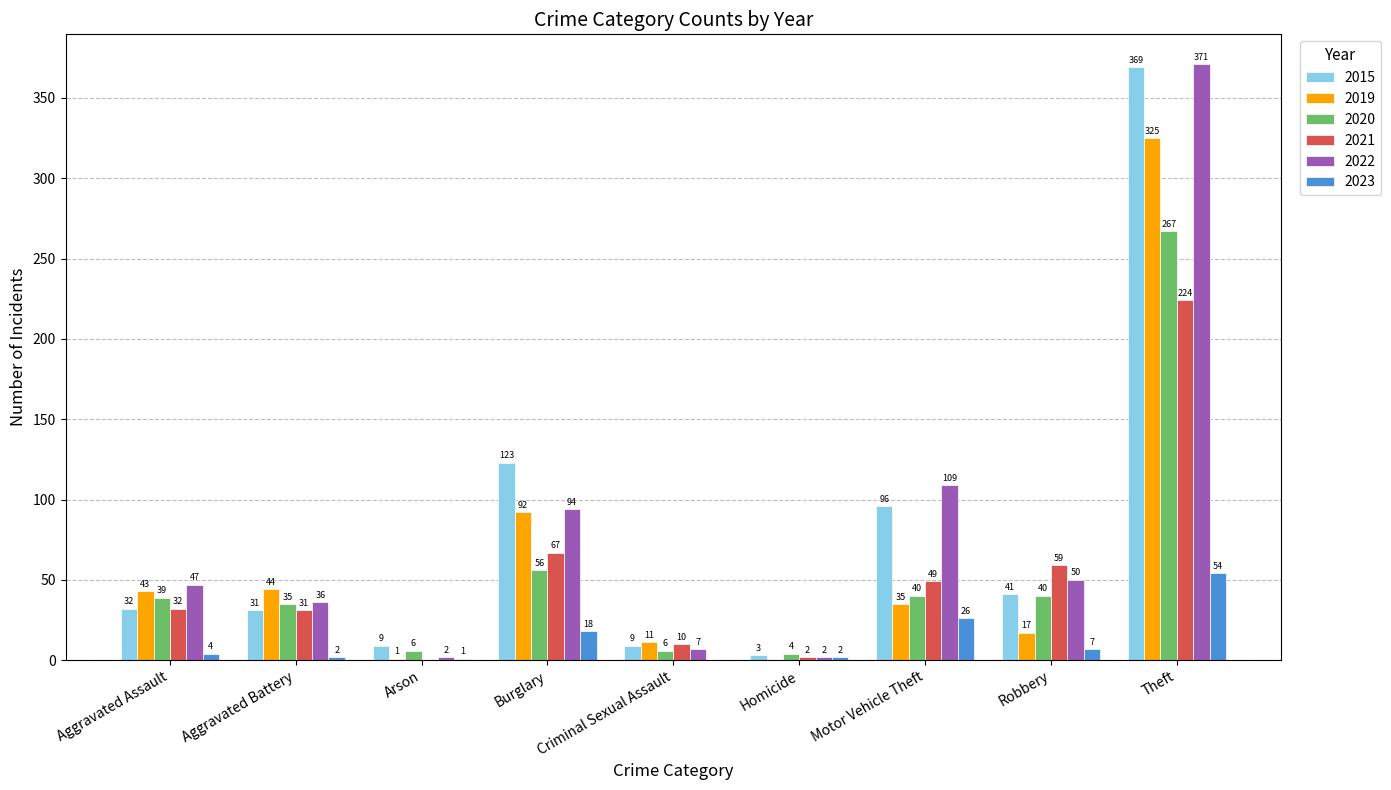

At which label is 2021 closest to 112?

Burglary